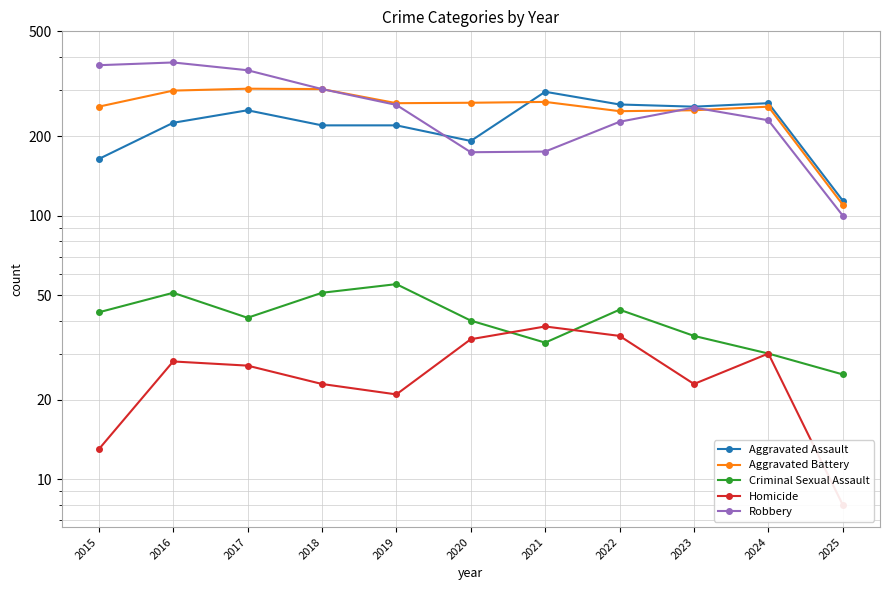

Does the chart have visible grid lines?

Yes